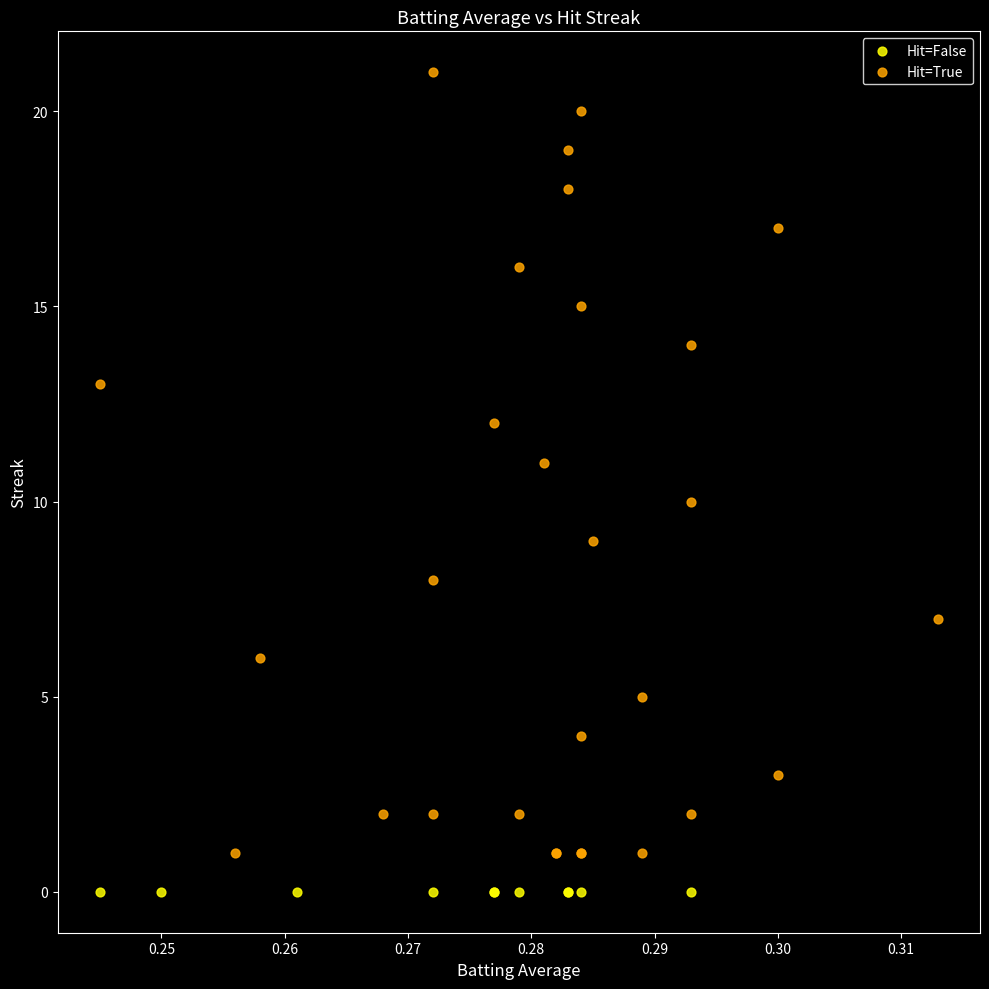

Which series contains the highest Y value?

Hit=True